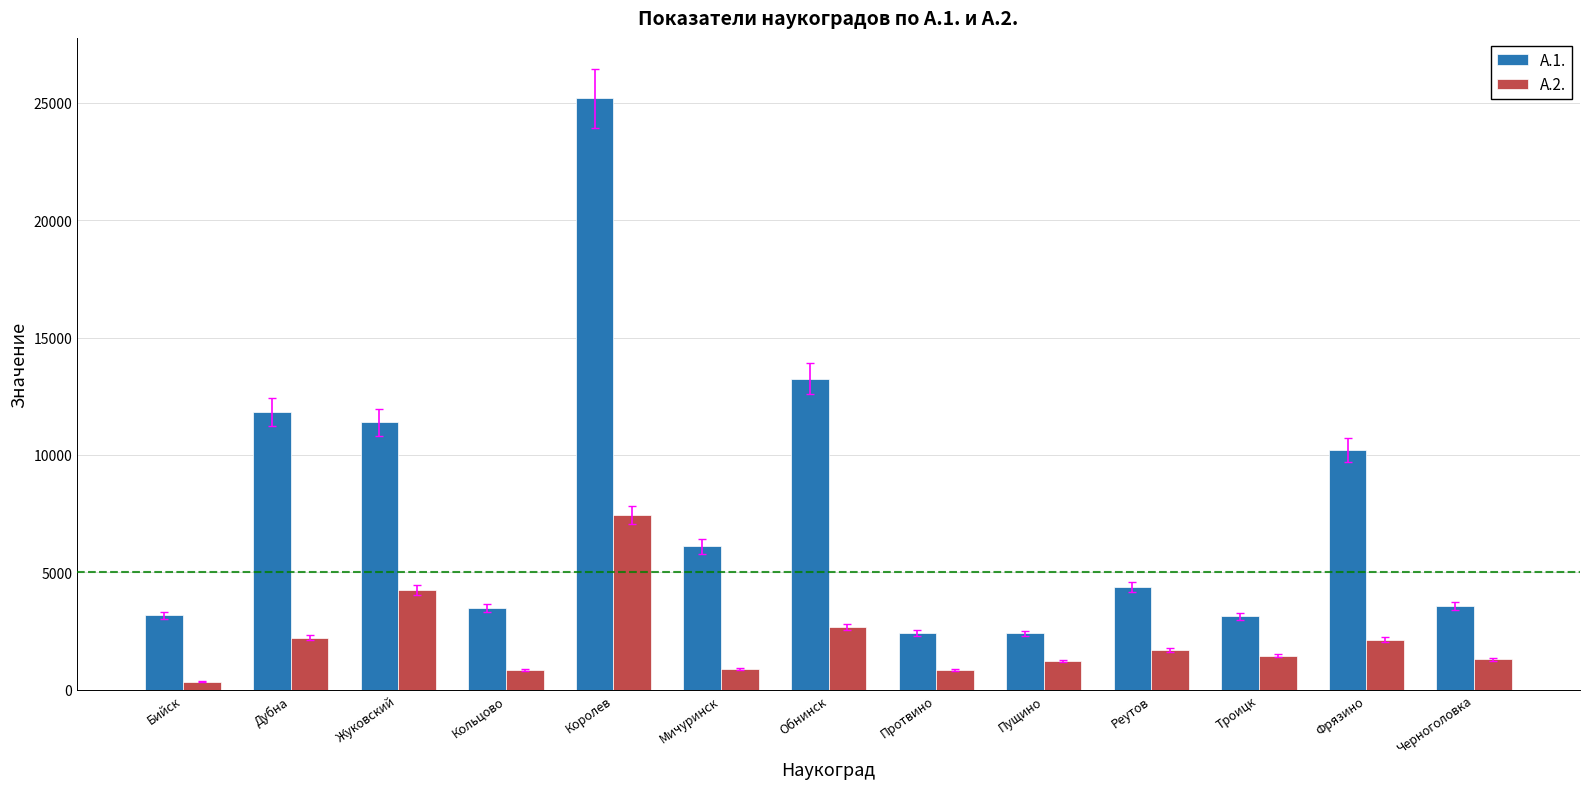

The value of А.1. at Бийск is 3172.0. True or false?

True